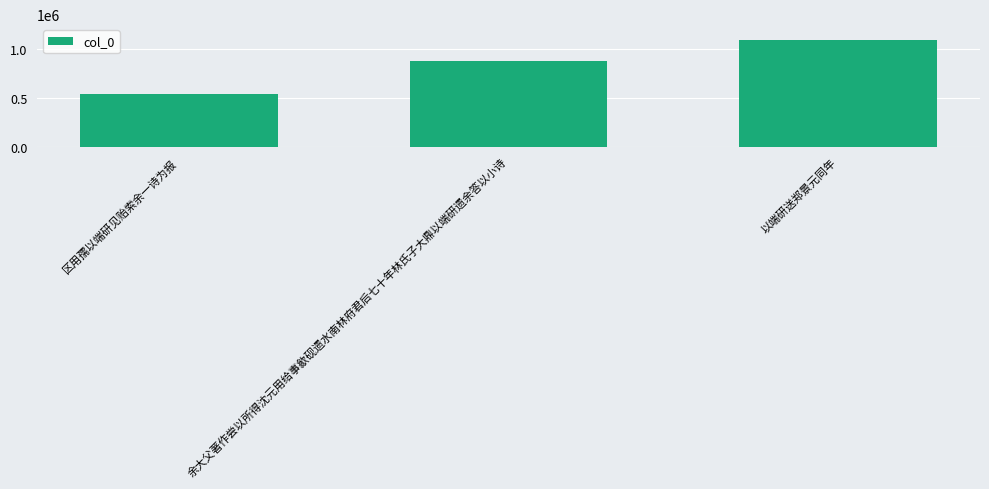

What is the maximum value shown in the chart?

1089384